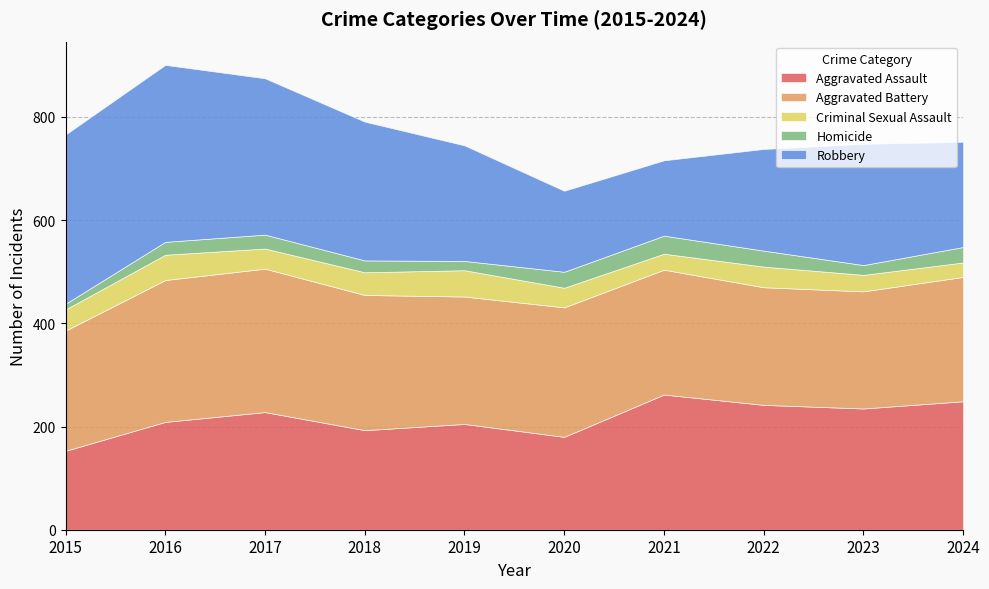

True or false: Criminal Sexual Assault and Aggravated Battery intersect in this chart.

False